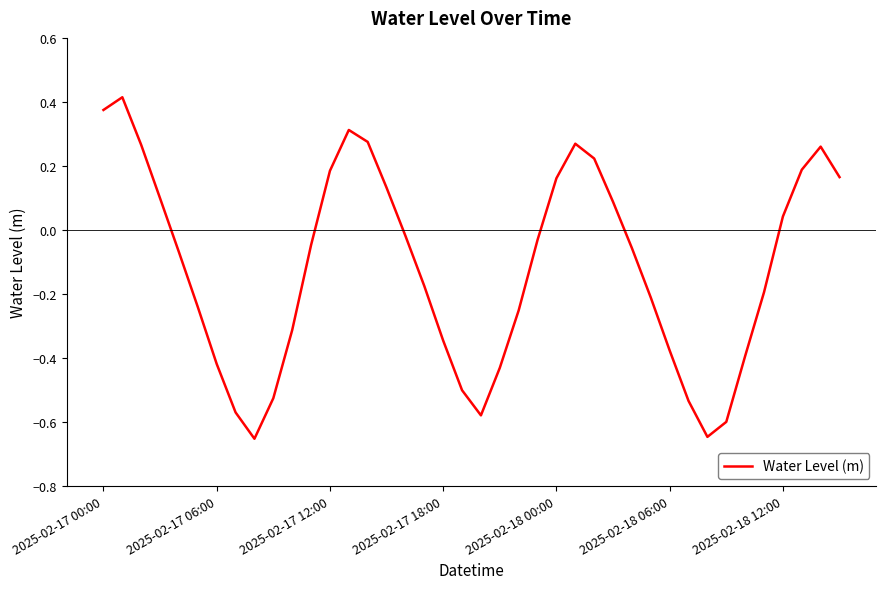

What is the difference between the maximum and minimum values?

1.1